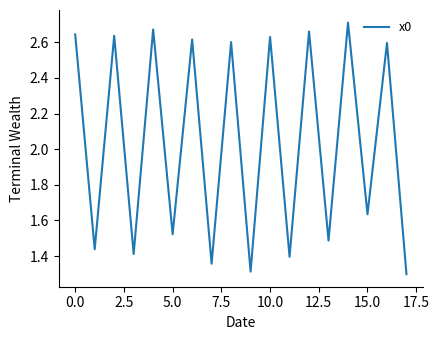

What is the smallest value displayed?

1.3